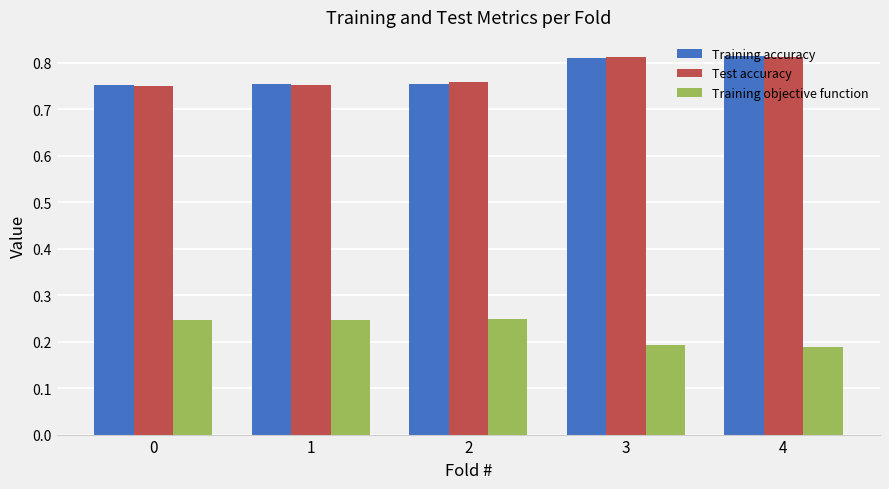

What is the sum of all Training accuracy values?

3.9